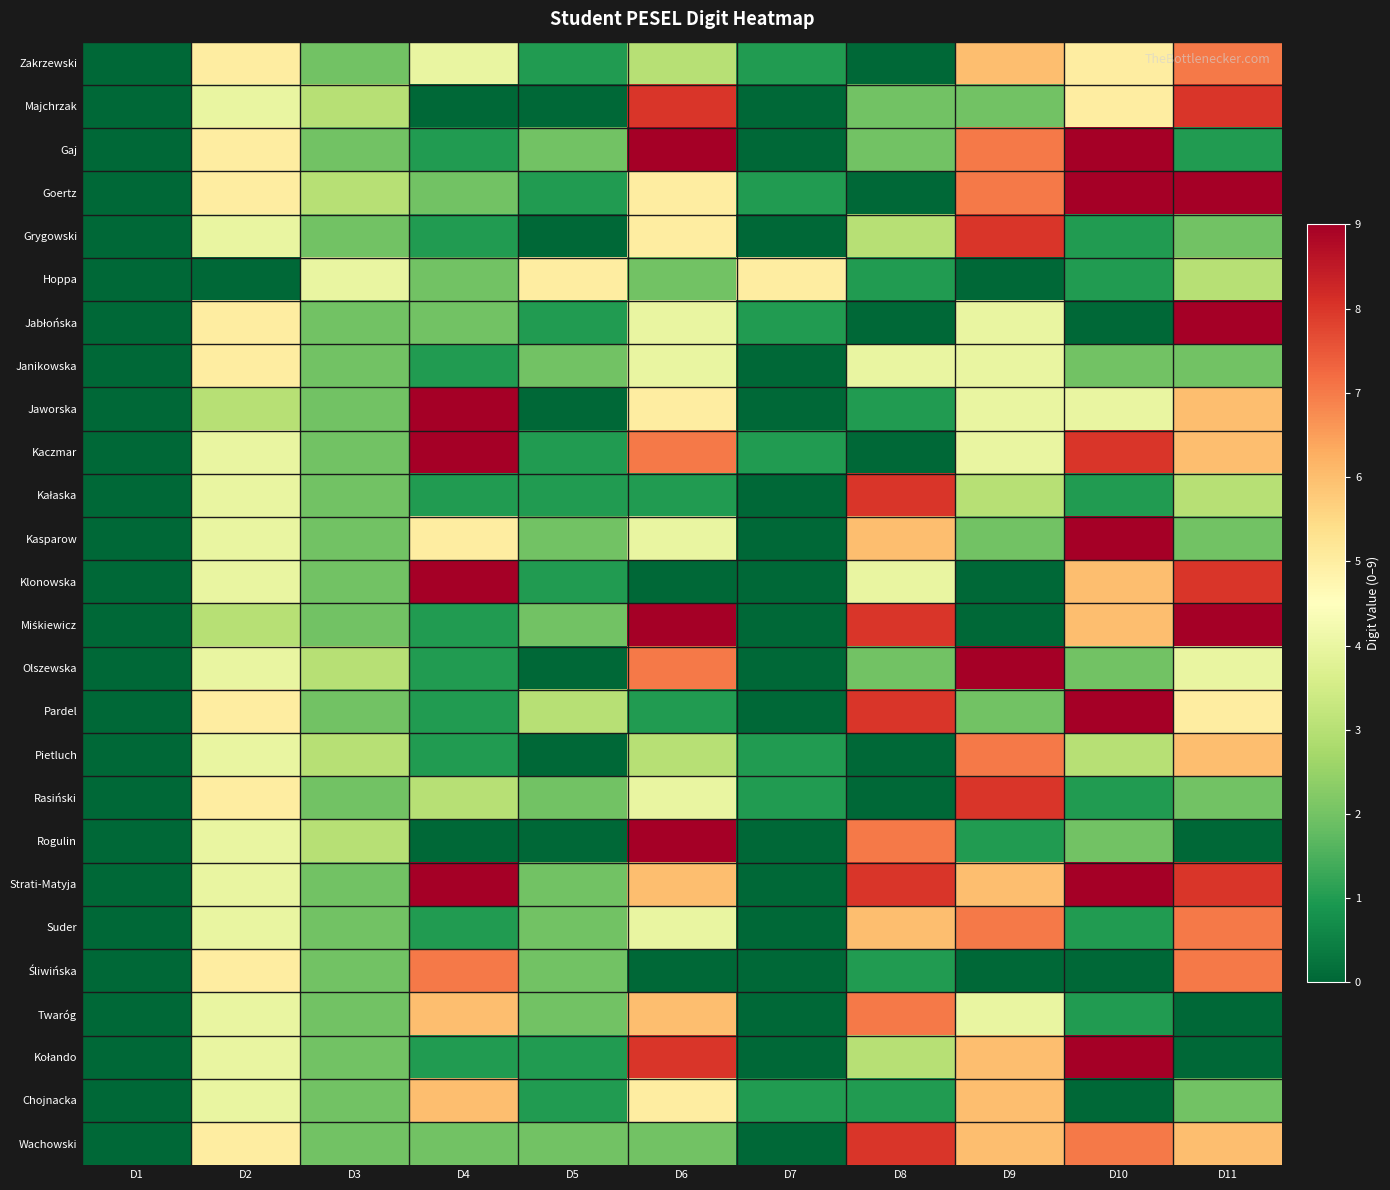

What is the difference between the highest and lowest values at D9?

9